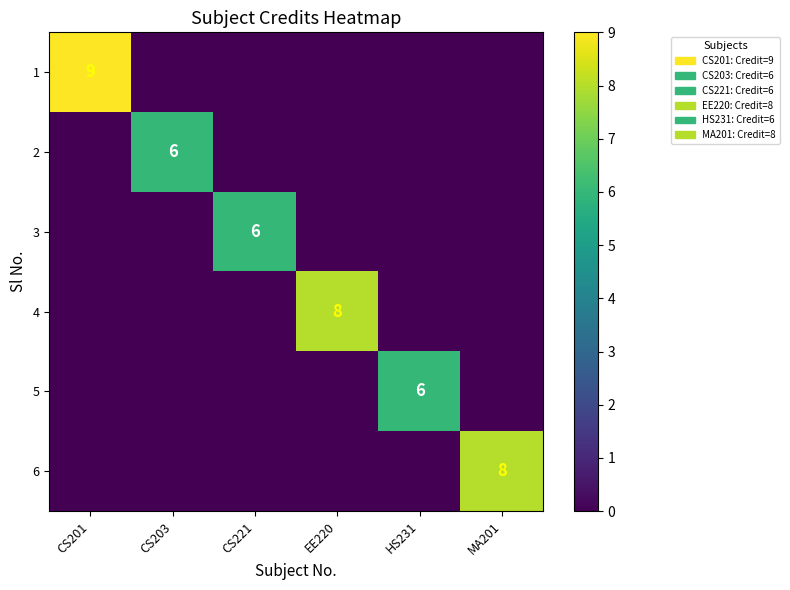

At how many categories does at least one series exceed 0?

6